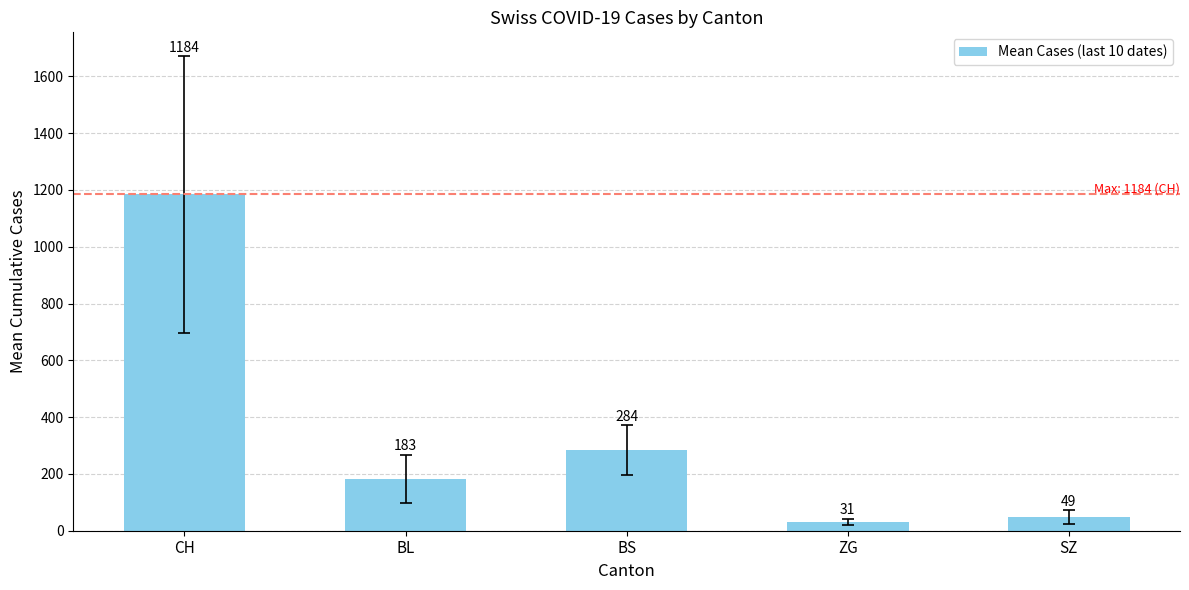

What position from the right is SZ?

1